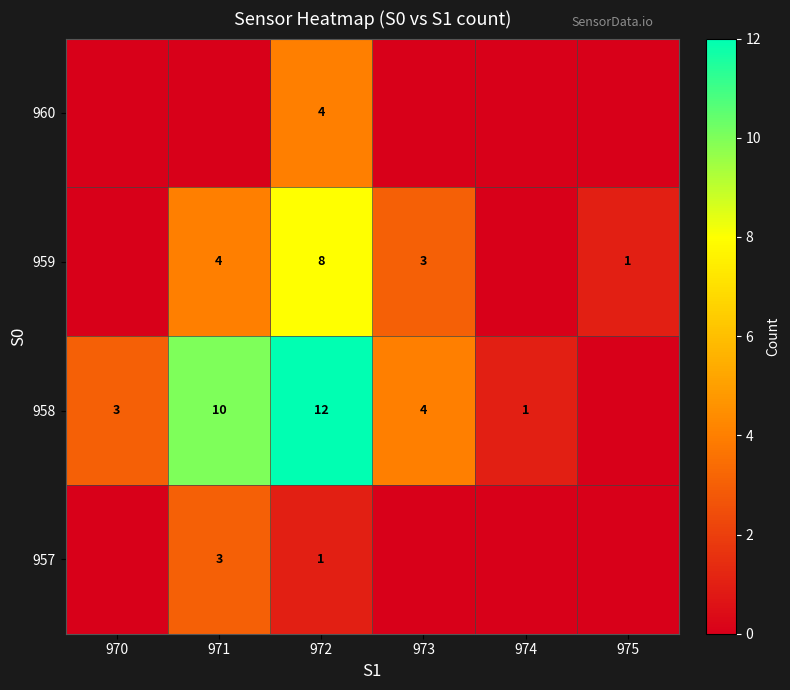

Reading left to right, what are all the values shown in this chart?

row_0: 970=0	971=3	972=1	973=0	974=0	975=0
row_1: 970=3	971=10	972=12	973=4	974=1	975=0
row_2: 970=0	971=4	972=8	973=3	974=0	975=1
row_3: 970=0	971=0	972=4	973=0	974=0	975=0